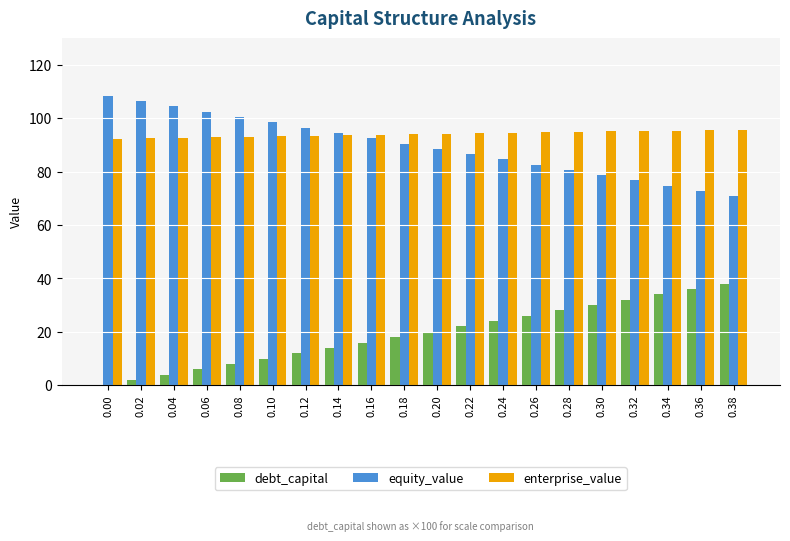

What are all the series names shown in the legend?

debt_capital, equity_value, enterprise_value